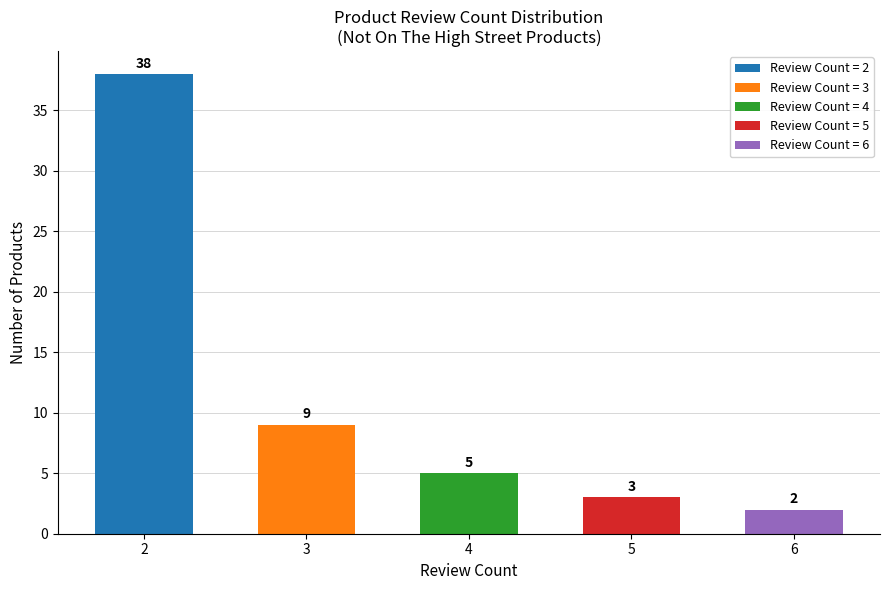

Reading left to right, extract all data points from this chart.

38	9	5	3	2